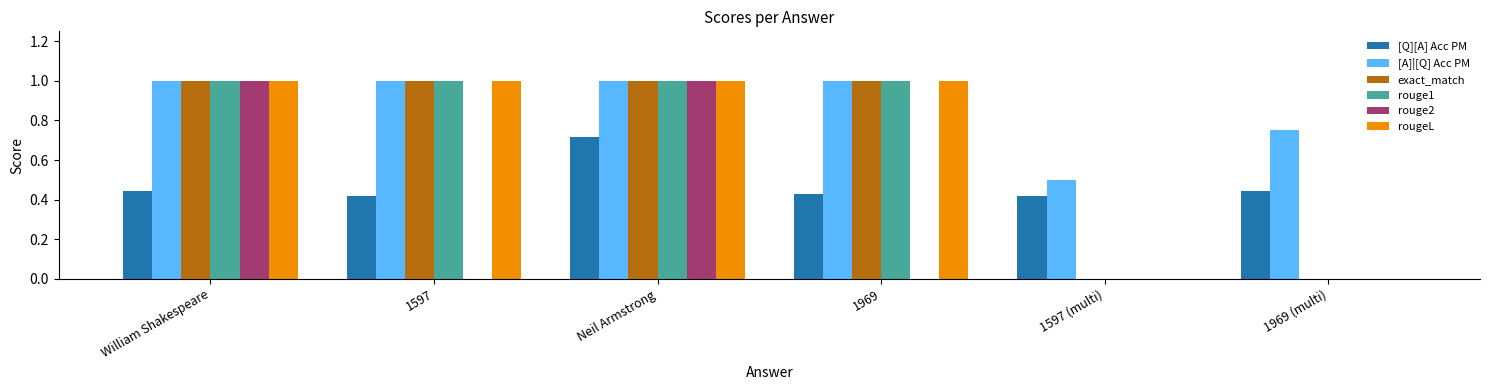

Are the bars horizontal?

No